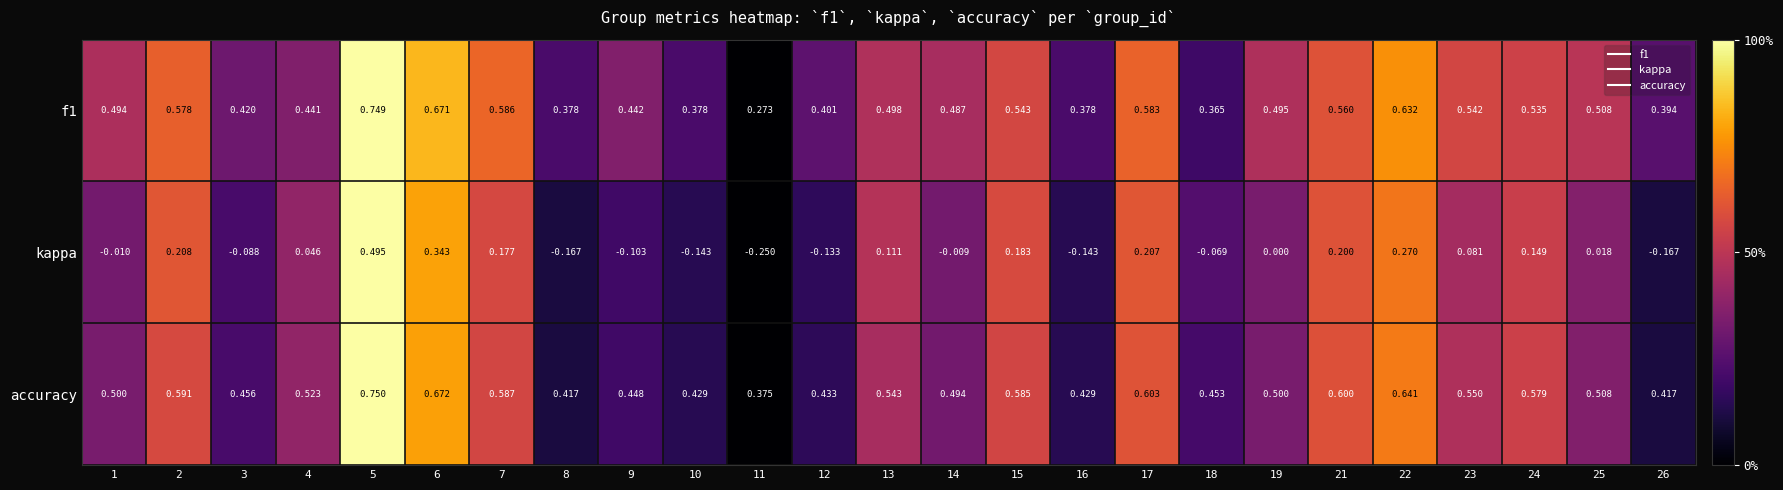

Which series has the widest spread of values?

kappa